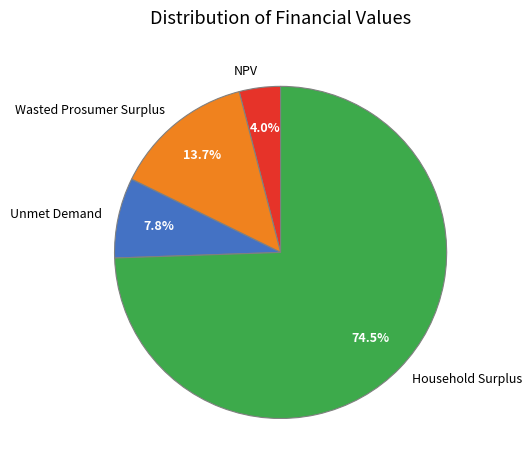

What is the ratio of the value at NPV to the value at Household Surplus?

0.1